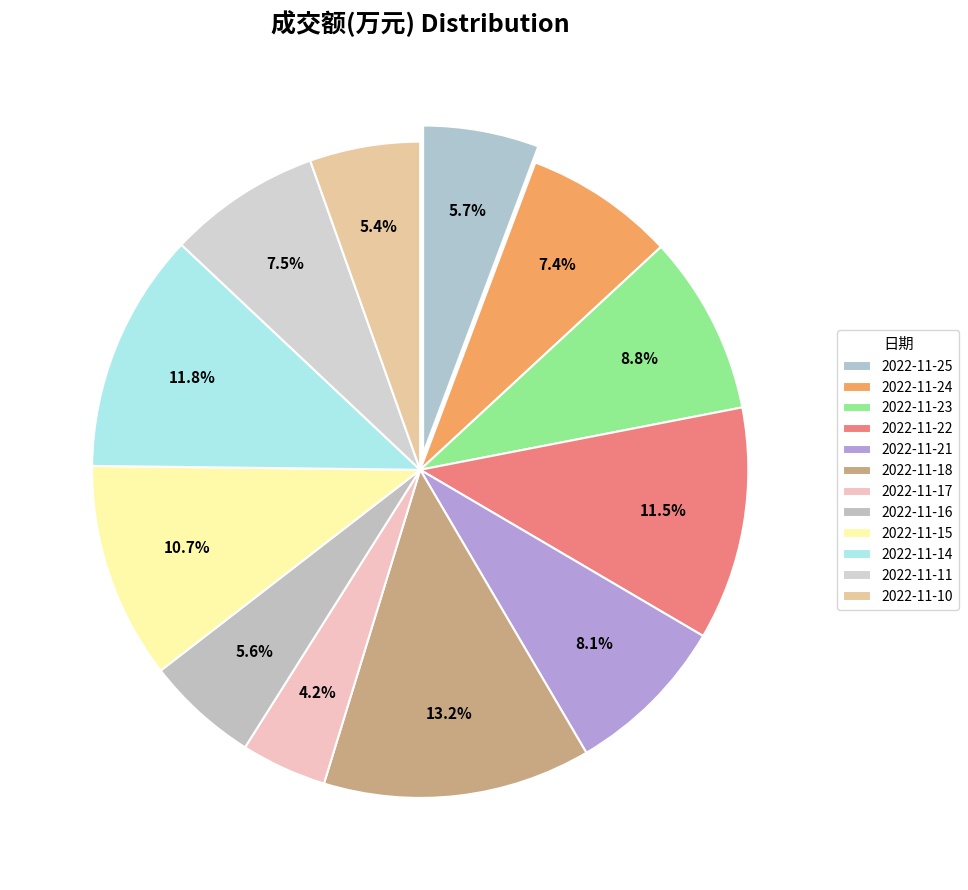

Is it true that 2022-11-21 is 1% of the pie?

False